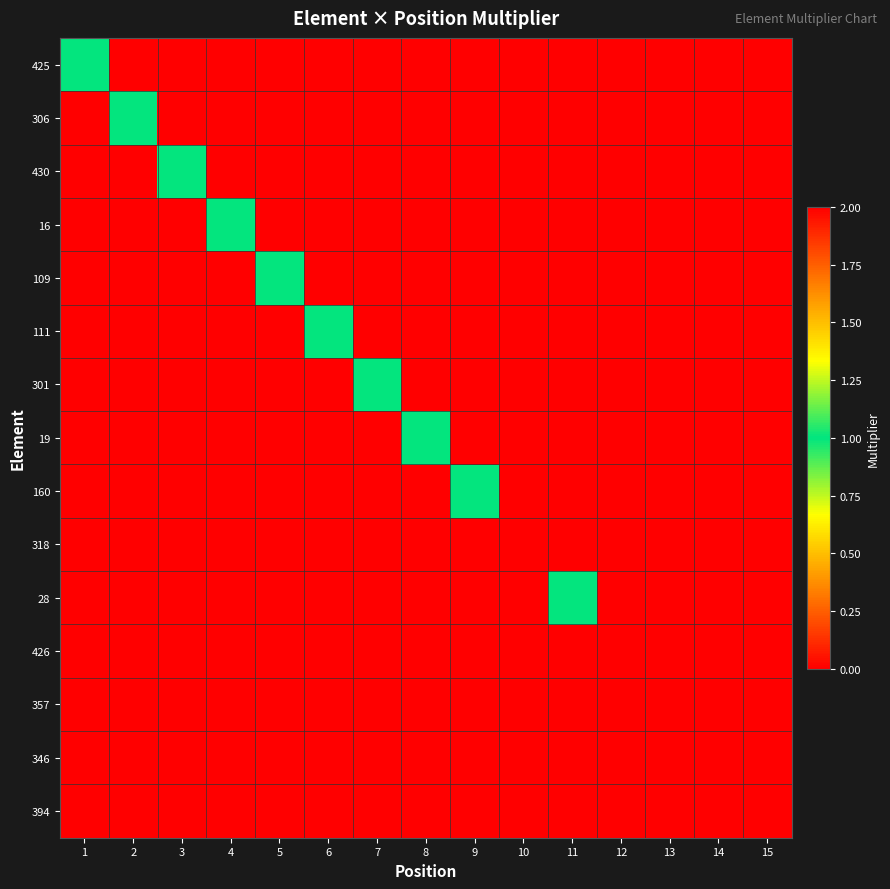

Which has a higher value, 3 or 11?

3